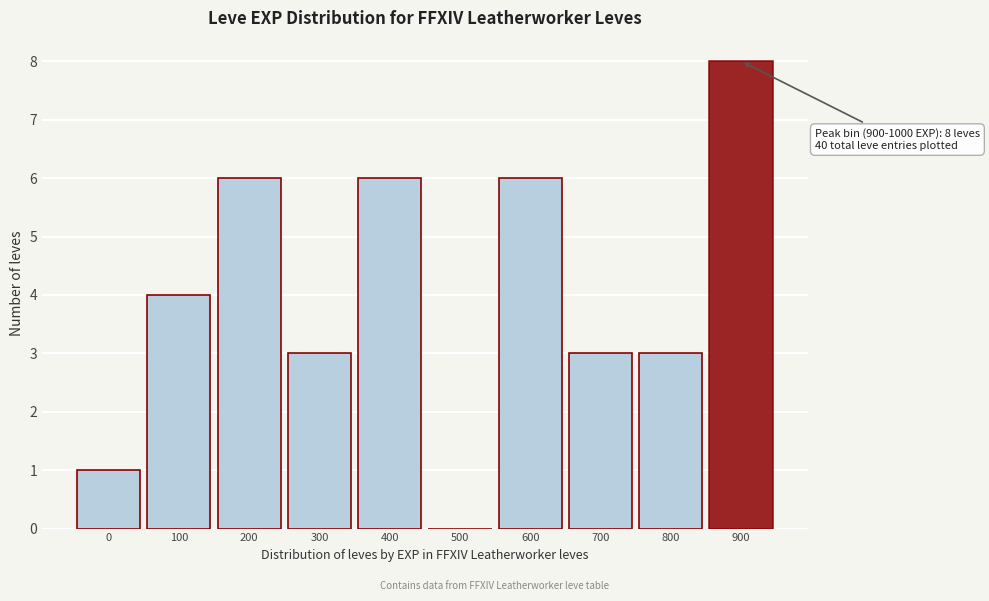

Reading left to right, list all the values displayed in this chart.

0=1	100=4	200=6	300=3	400=6	500=0	600=6	700=3	800=3	900=8